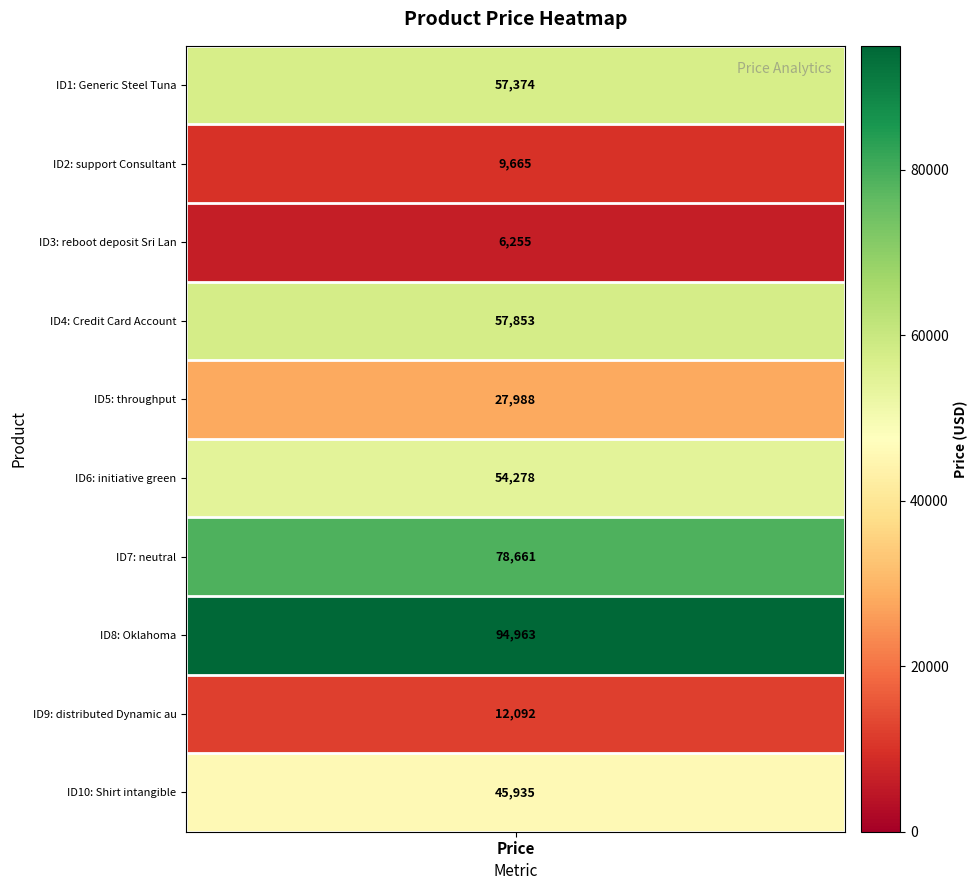

What is the greatest value displayed?

94963